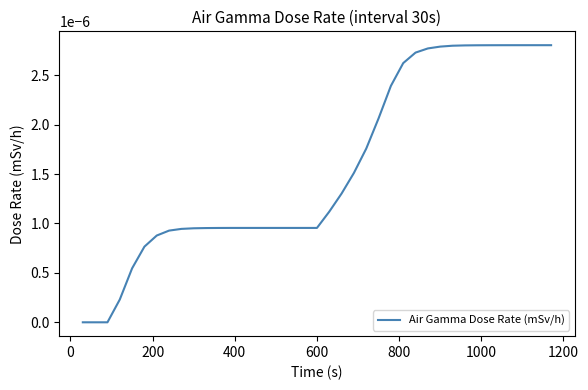

How many lines are shown in the chart?

1